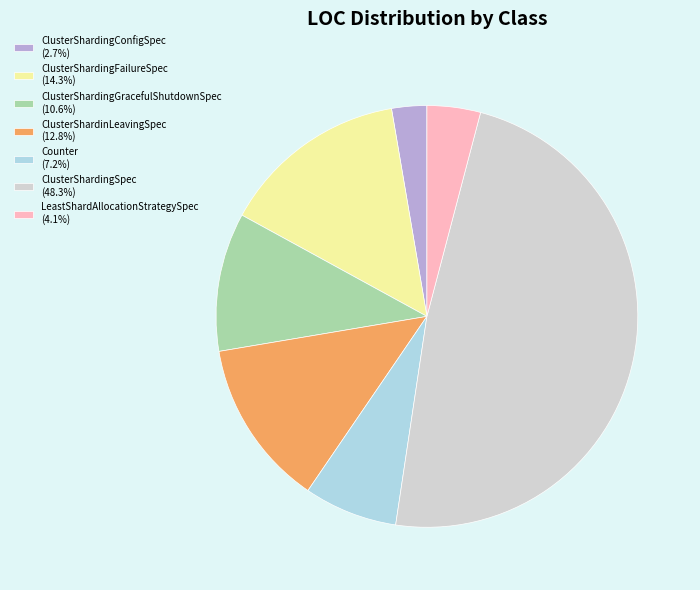

Is there a majority slice in this chart?

No